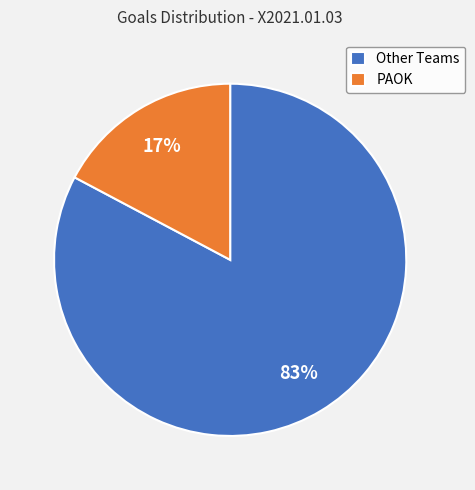

Rank the categories by value from lowest to highest.

PAOK, Other Teams